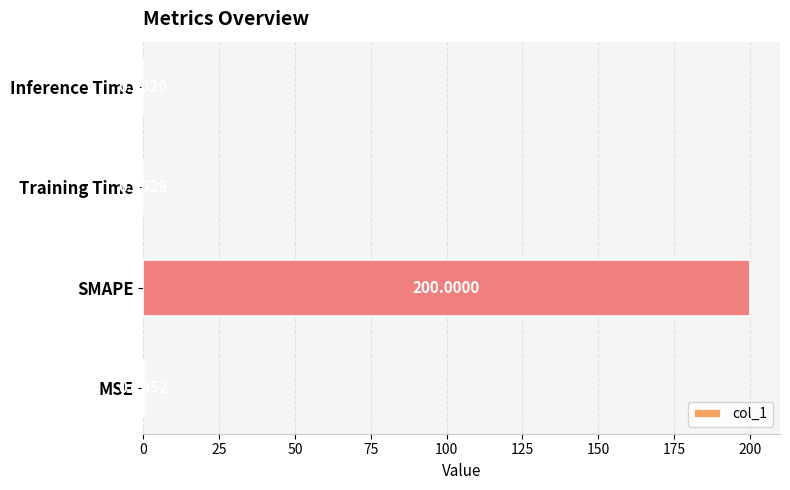

Which category has the highest value across all series?

SMAPE